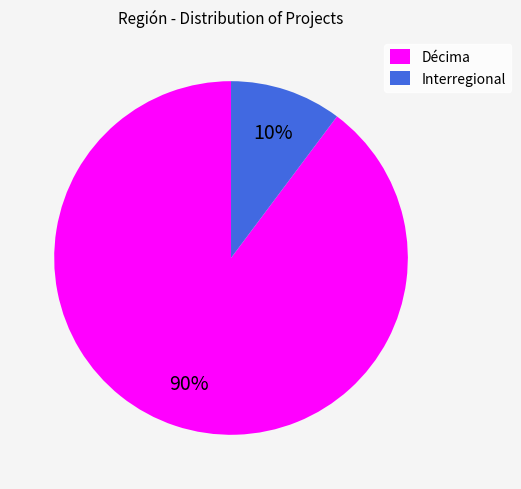

To the nearest percent, what is the difference between the largest and smallest slice percentages?

80%